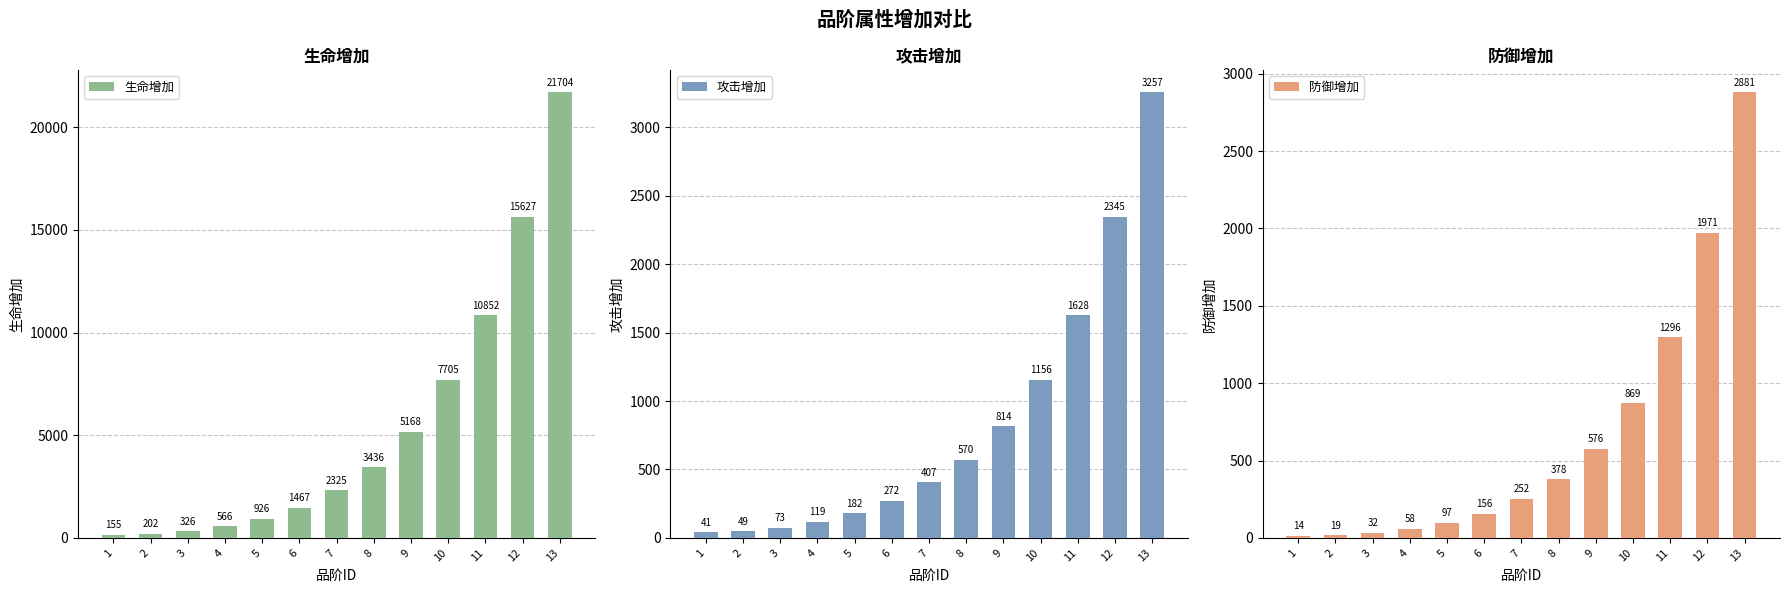

True or false: 攻击增加 has a value of 1156 at 10.

True